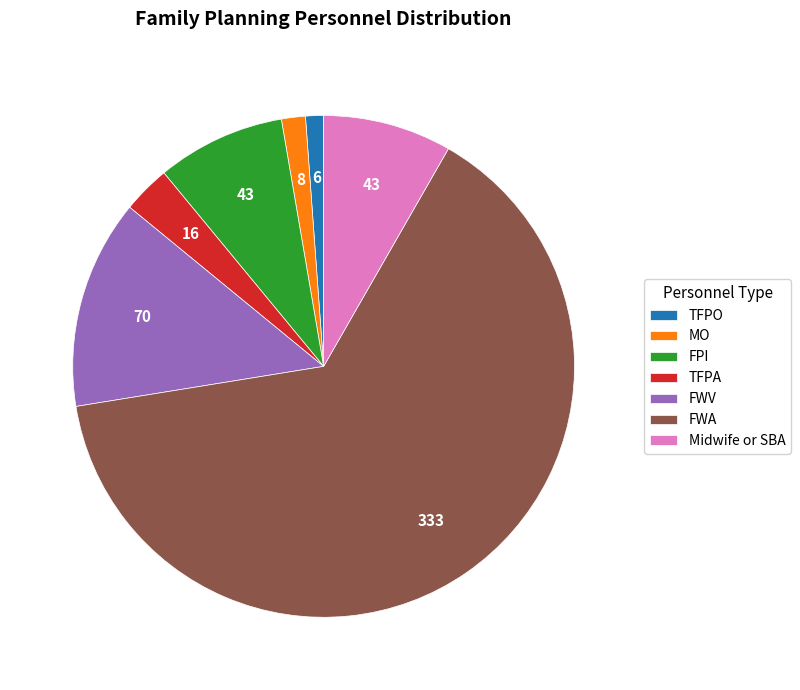

Count the number of slices in the pie.

7